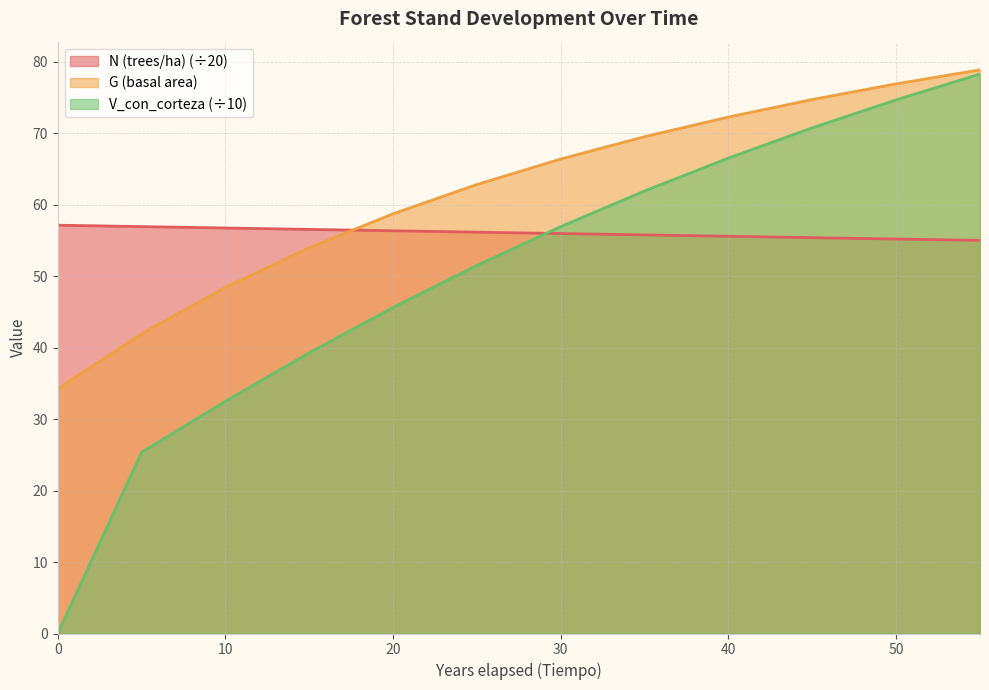

After their last crossing, which series has the higher values: V_con_corteza or N (trees/ha)?

V_con_corteza